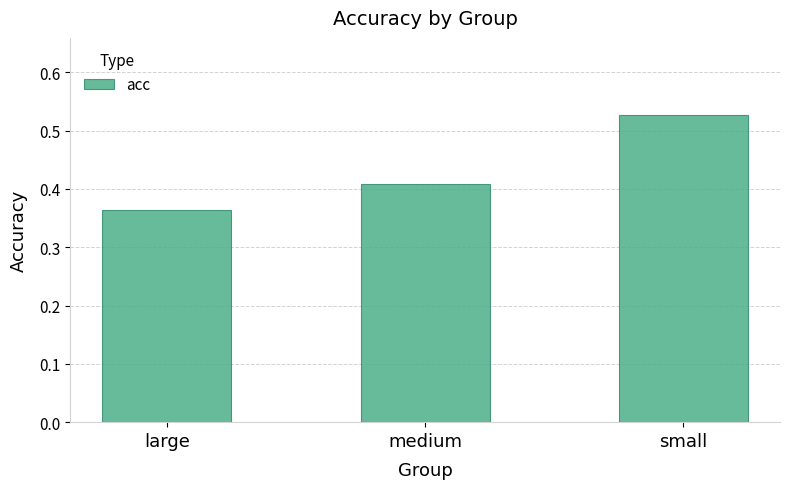

What is the label of the 3rd bar from the left?

small